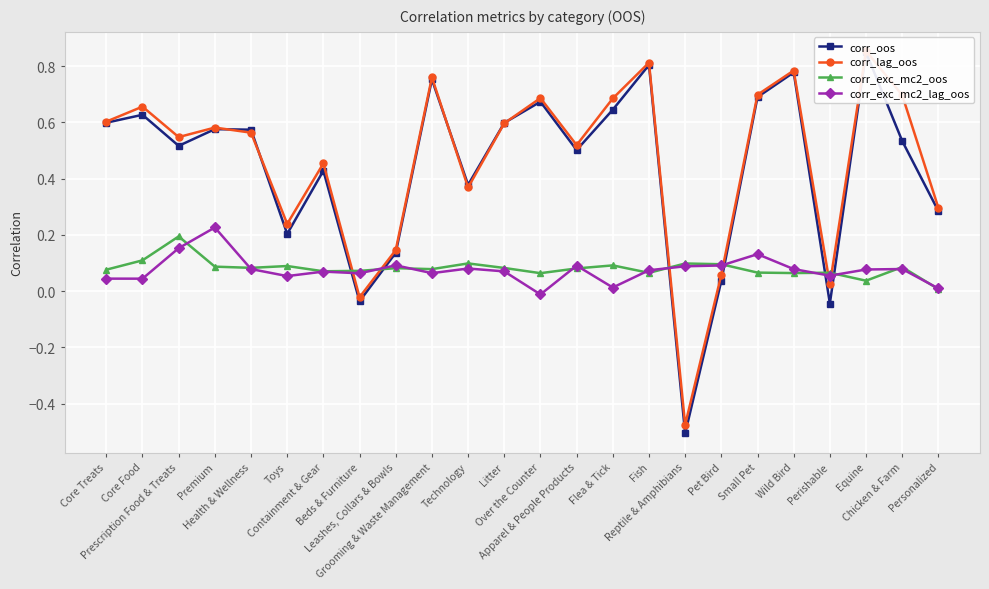

How many lines are shown in the chart?

4